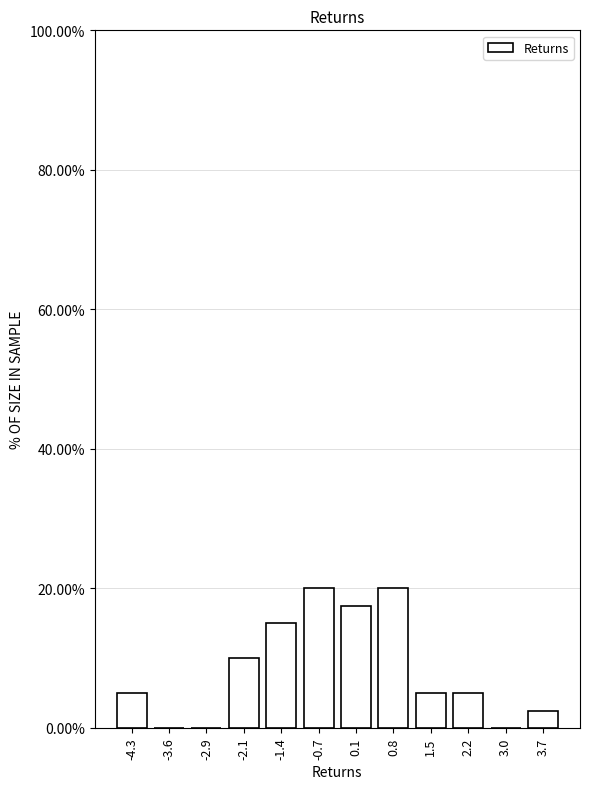

Reading left to right, list all the values displayed in this chart.

-4.3=5.0	-3.6=0.0	-2.9=0.0	-2.1=10.0	-1.4=15.0	-0.7=20.0	0.1=17.5	0.8=20.0	1.5=5.0	2.2=5.0	3.0=0.0	3.7=2.5